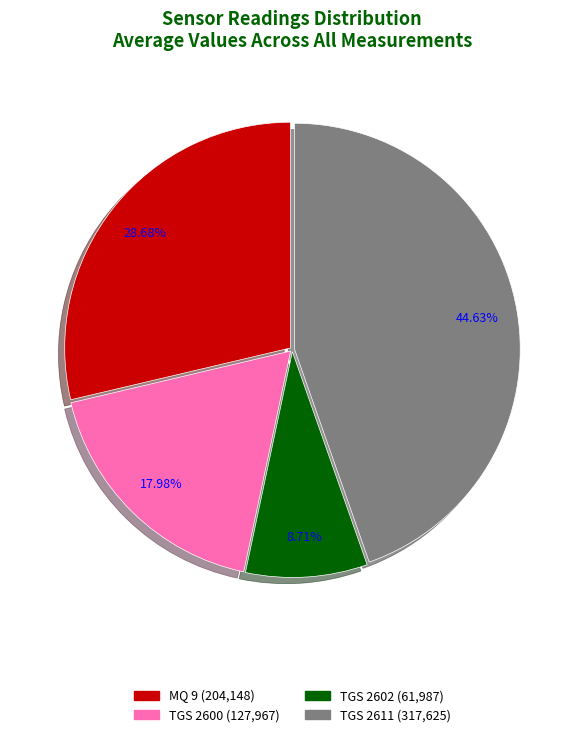

Is there any slice that represents more than half of the pie?

No